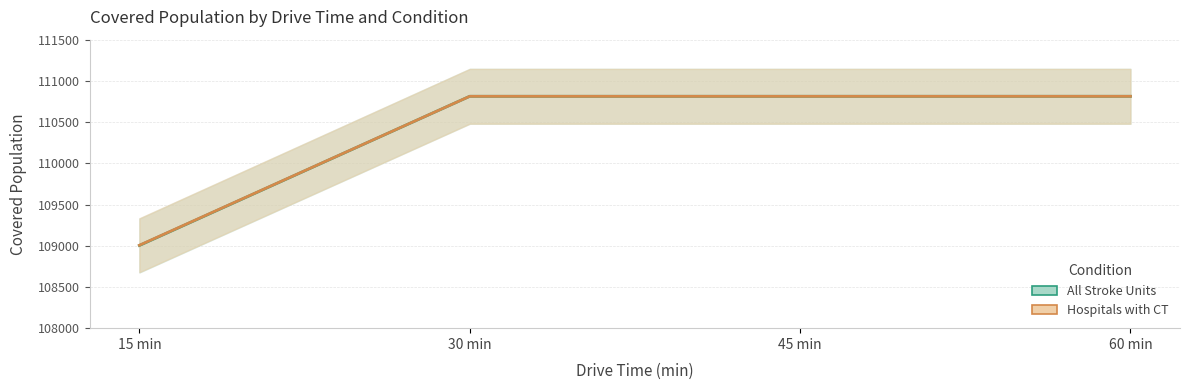

The value of Hospitals with CT at 60 min is 166745. True or false?

False